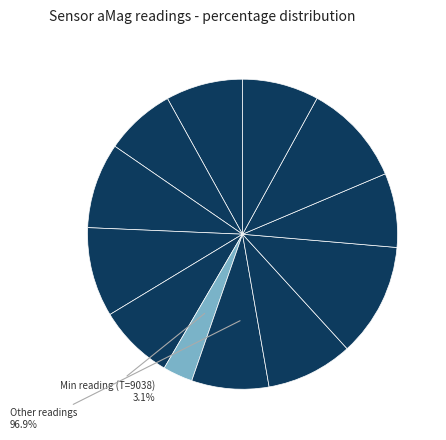

Between 1719609070 and 1719609017, which is larger?

1719609070